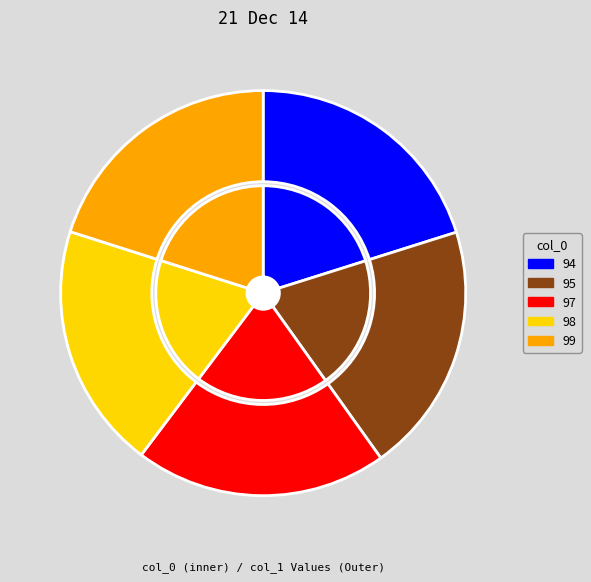

Is it true that 94 is 33% of the pie?

False